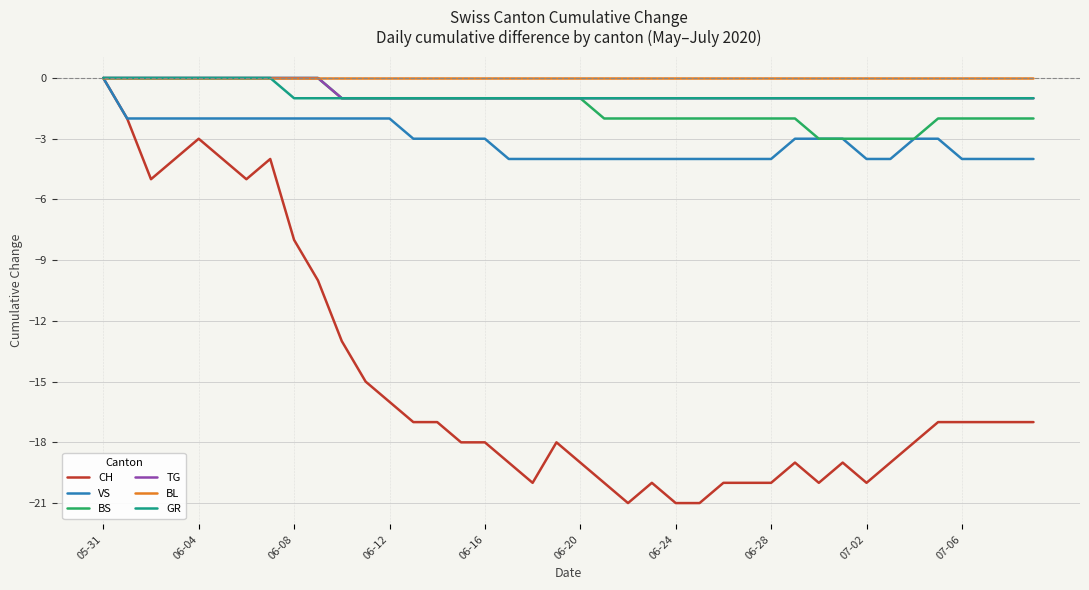

Which series has the largest range (max minus min)?

CH